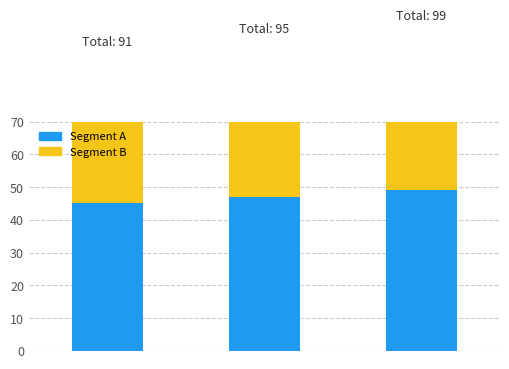

At which label does Segment A first exceed 47?

2